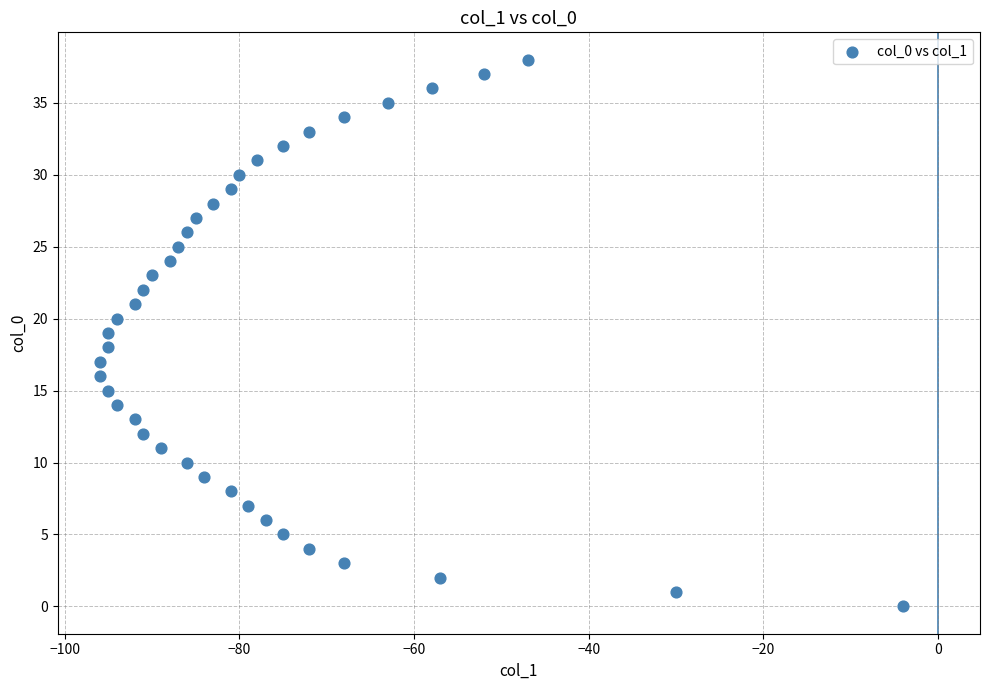

What is the range of Y values (max minus min)?

38